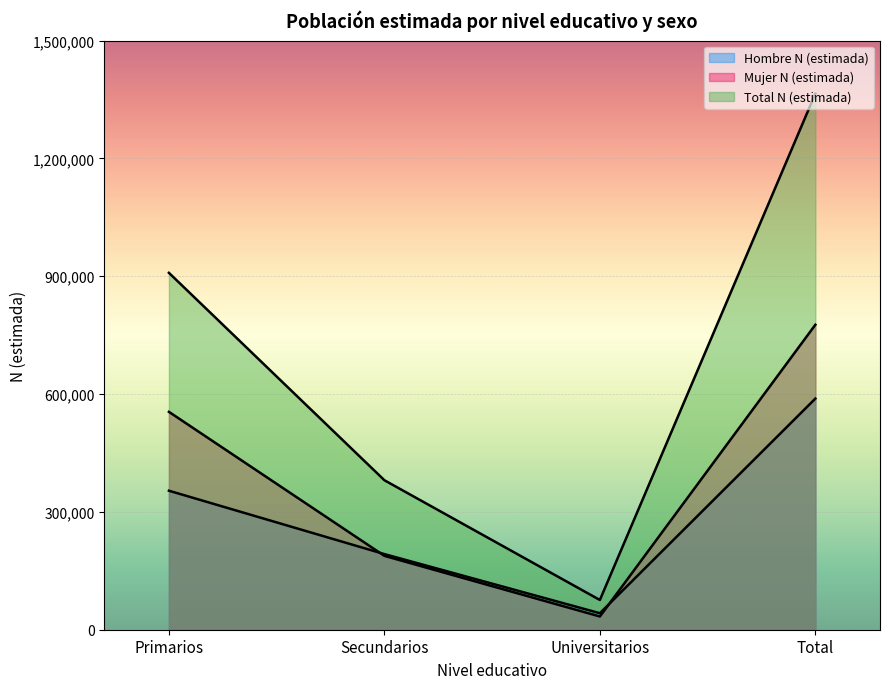

What is the sum of all Hombre N (estimada) values?

1176926